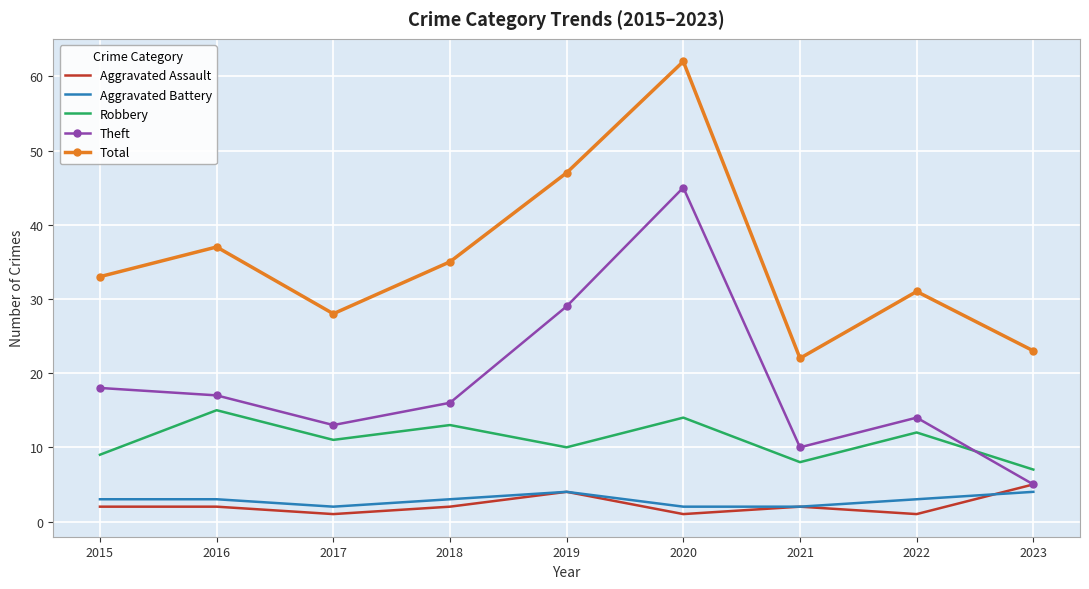

Which series has the largest total across all categories?

Total